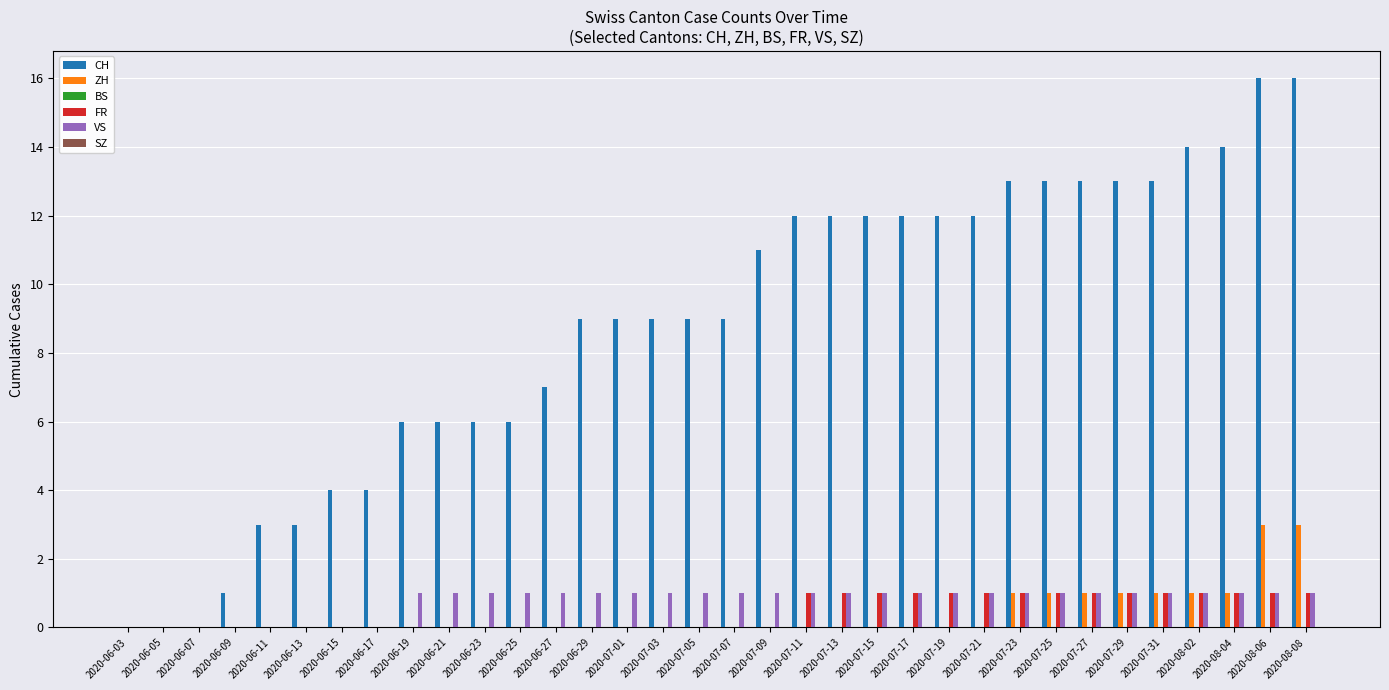

How many categories are shown in the chart?

34